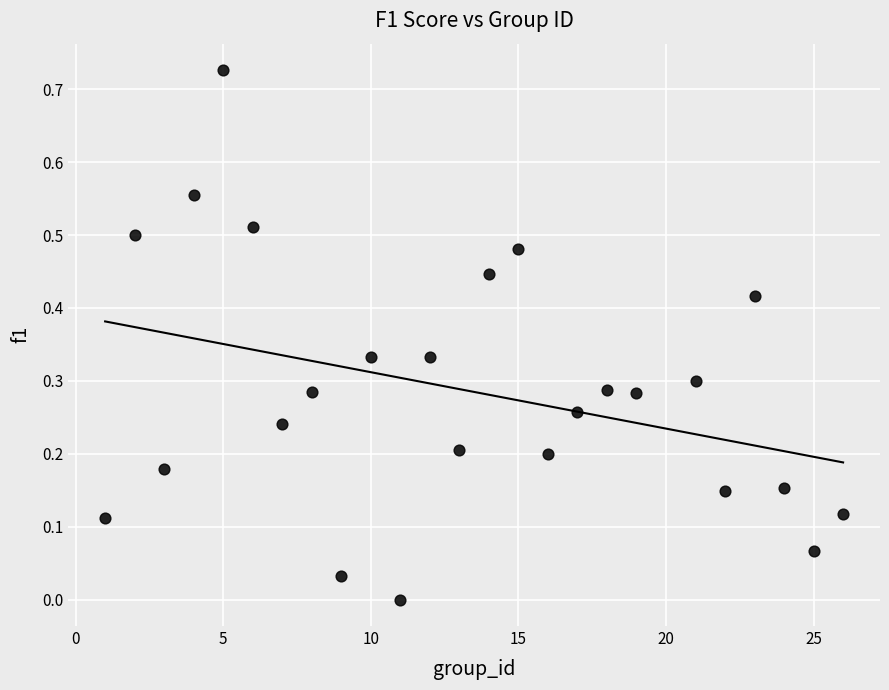

What is the range of X values (max minus min)?

25.0